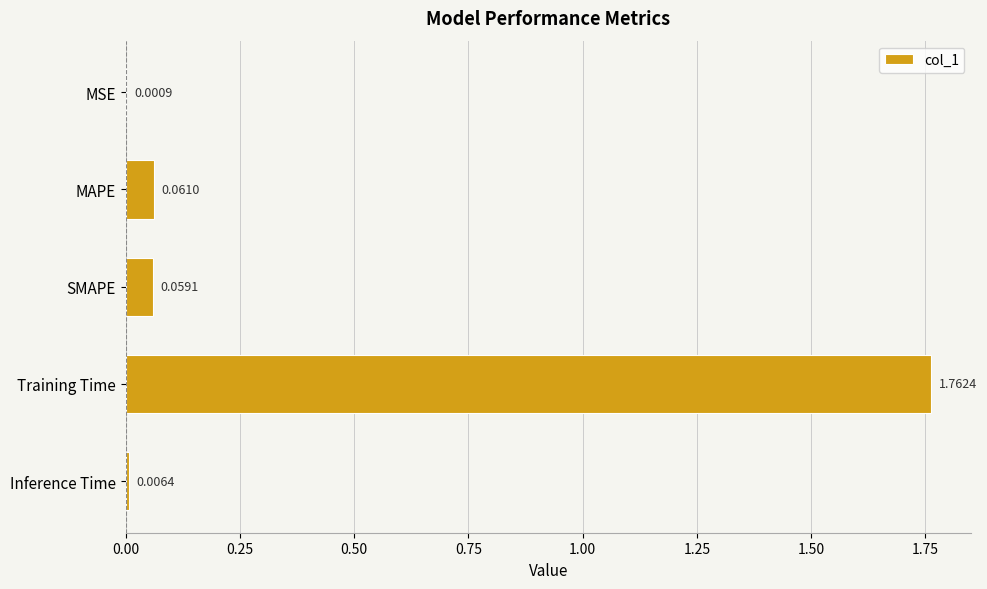

Which has a higher value, SMAPE or Training Time?

Training Time